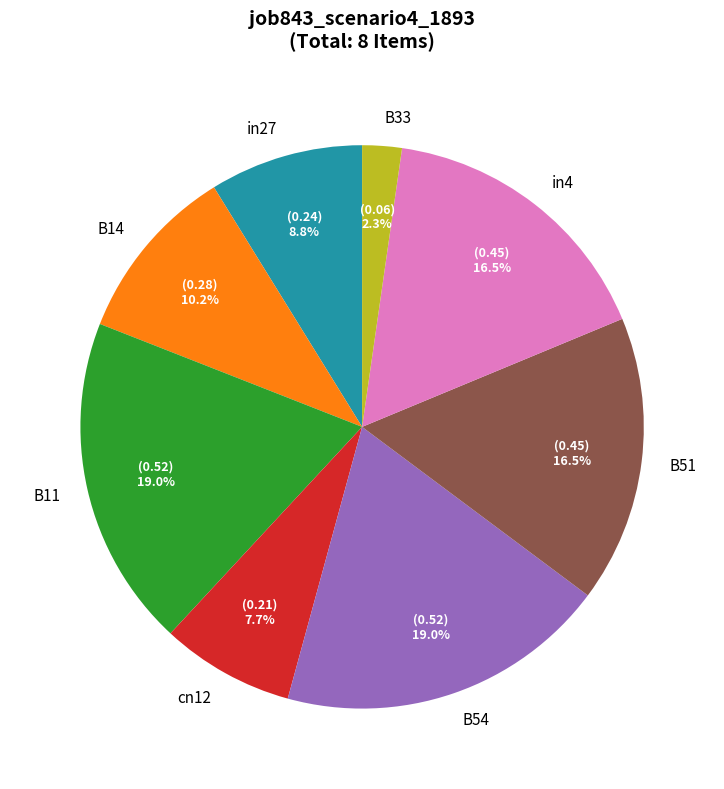

Is B14 the majority of the pie?

No